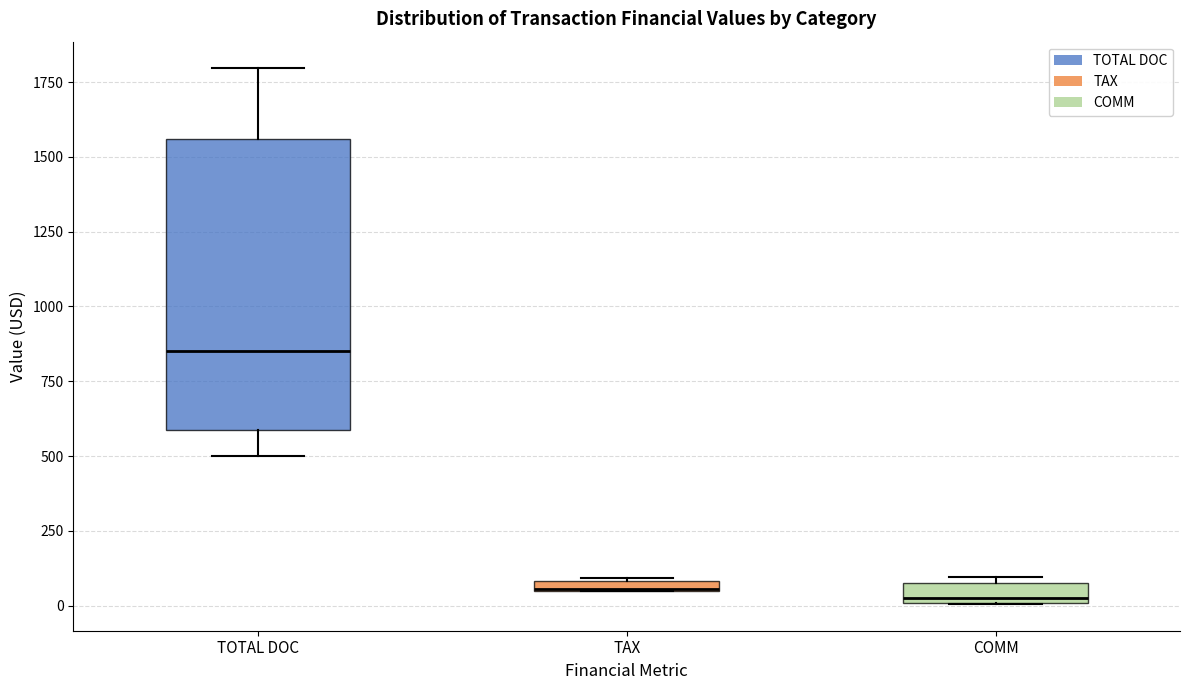

Comparing the boxes themselves (not the whiskers), which one is the tallest?

TOTAL DOC